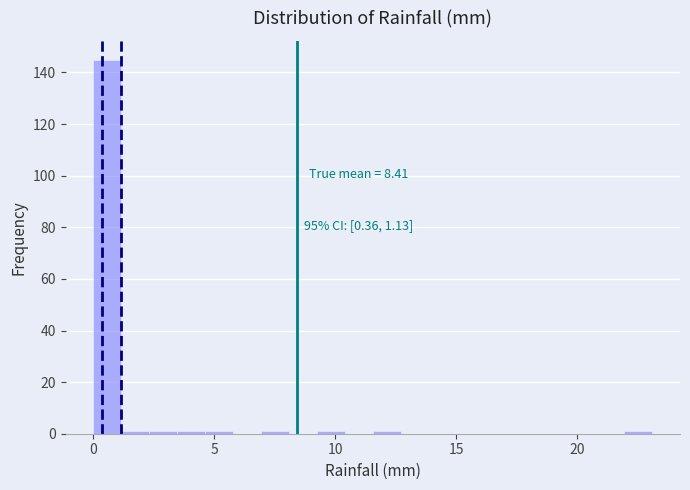

Read against the x-axis, roughly where is the centre of the tallest bar?

0.5